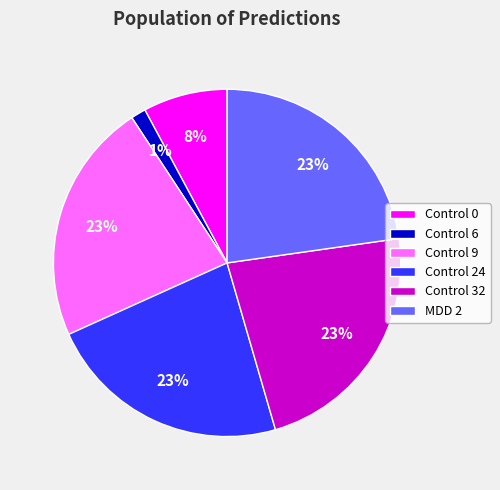

Do MDD 2 and Control 0 together represent more than half of the pie?

No